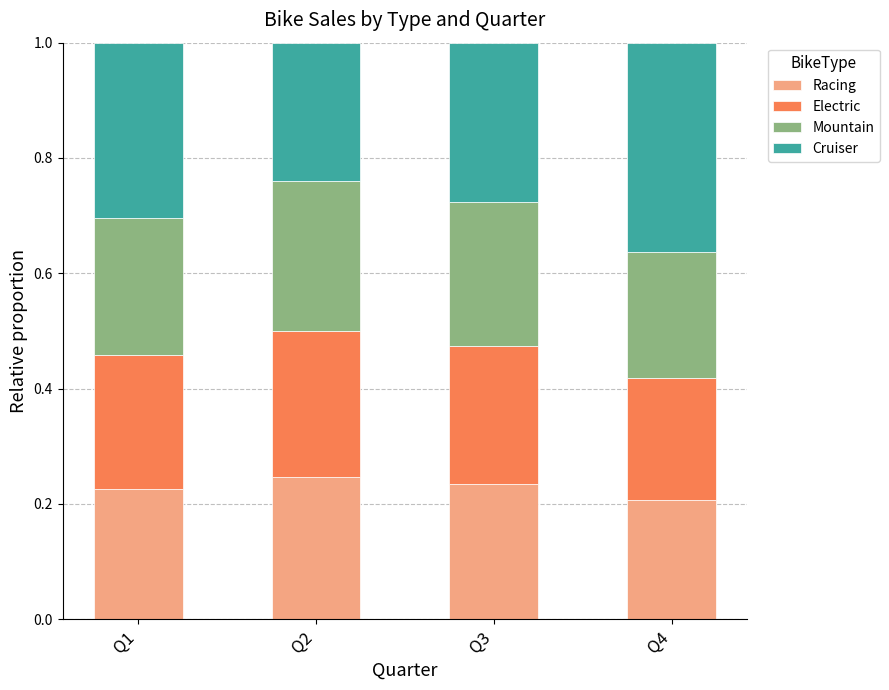

What is the total value across all series at Q4?

1.0